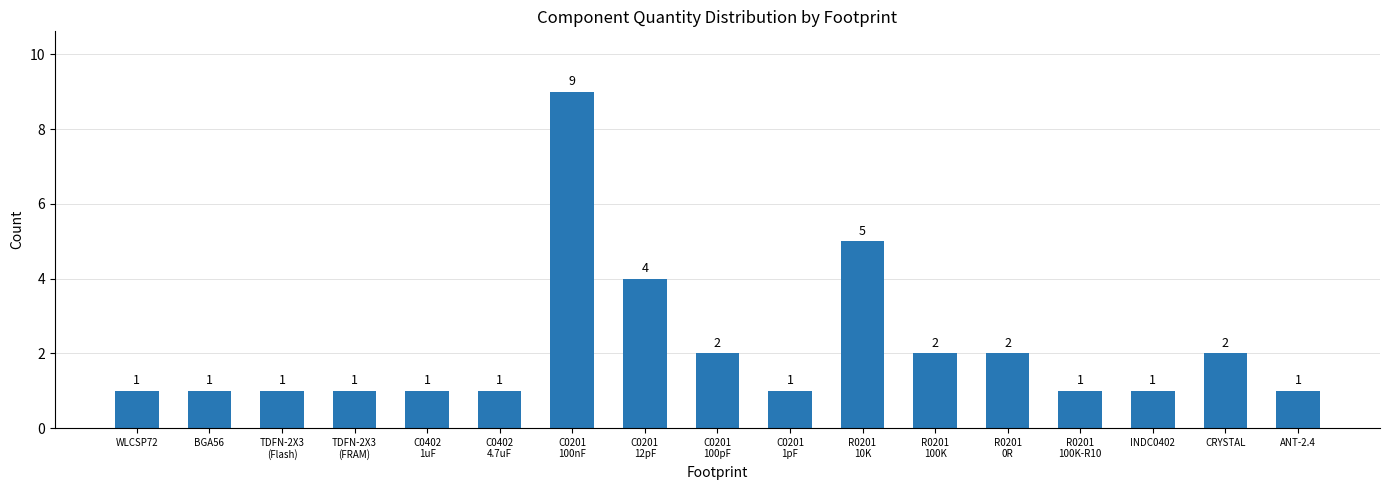

The value at CRYSTAL is 2. True or false?

True